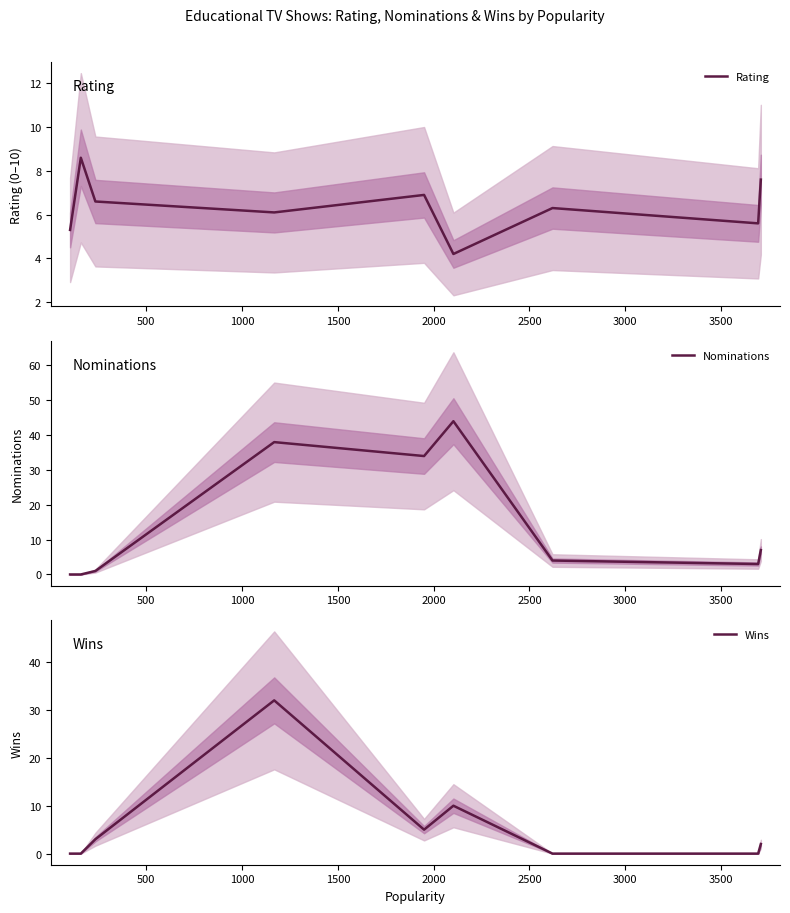

How many positive values does the Nominations series have?

7